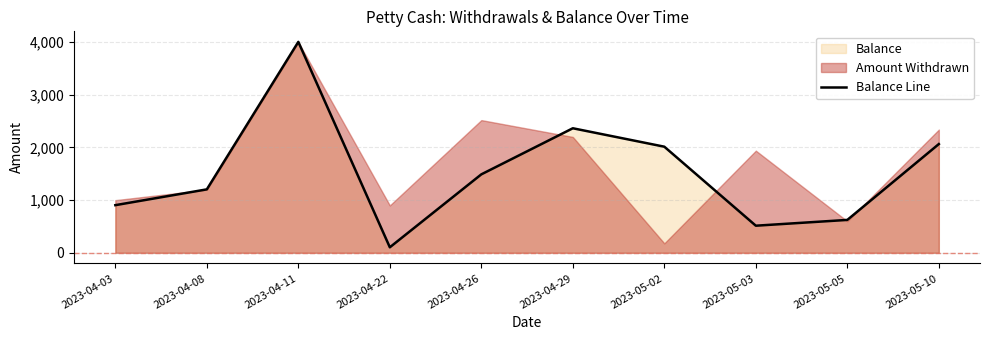

The value at 2023-04-29 is 842. True or false?

False